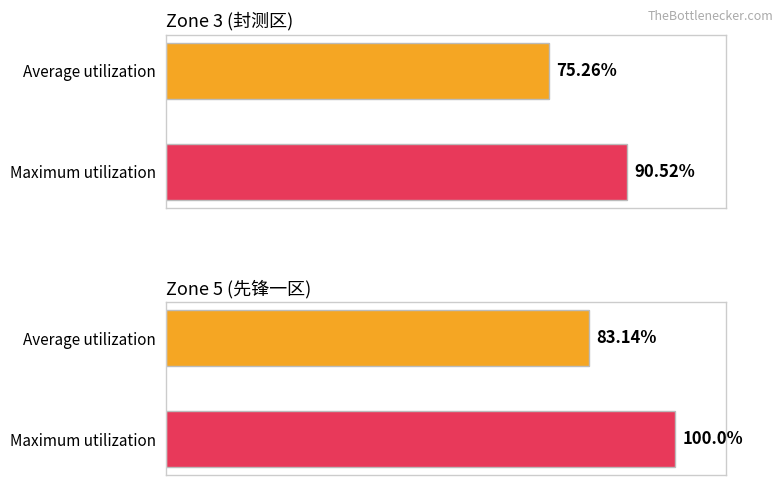

The value of Zone 3 (封测区) at Average utilization is 75.3. True or false?

True